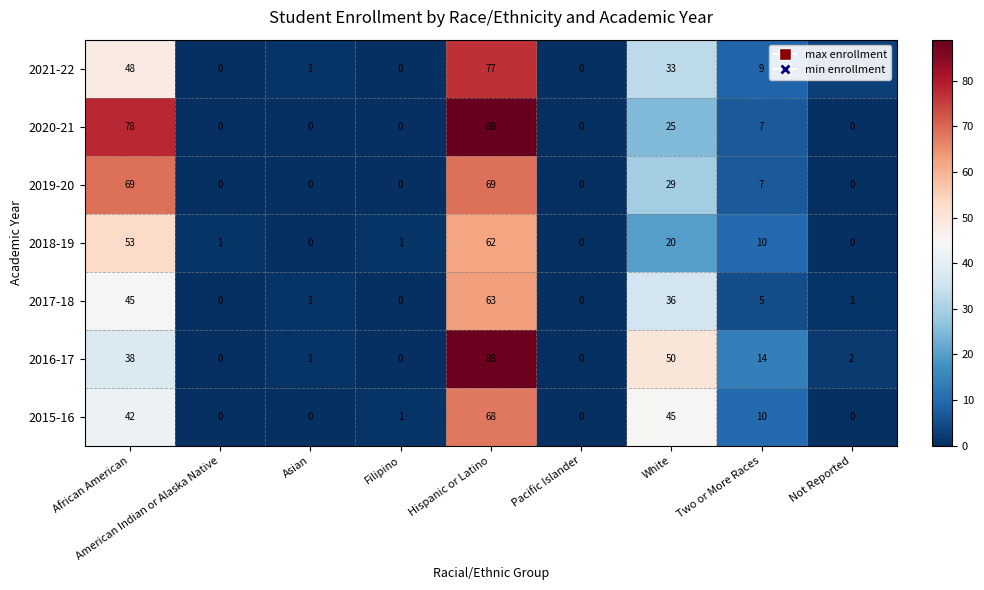

The 2015-16 series shows 0 at Filipino. True or false?

False